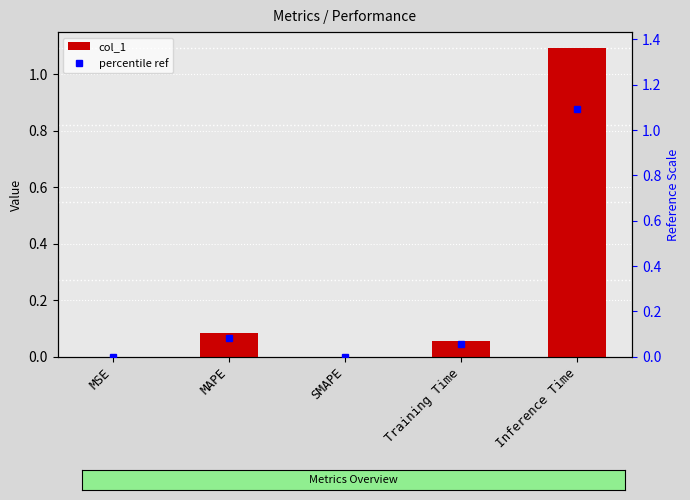

Reading left to right, what are all the values shown in this chart?

col_1: MSE=0.0	MAPE=0.1	SMAPE=0.0	Training Time=0.1	Inference Time=1.1
percentile ref: MSE=0.0	MAPE=0.1	SMAPE=0.0	Training Time=0.1	Inference Time=1.1